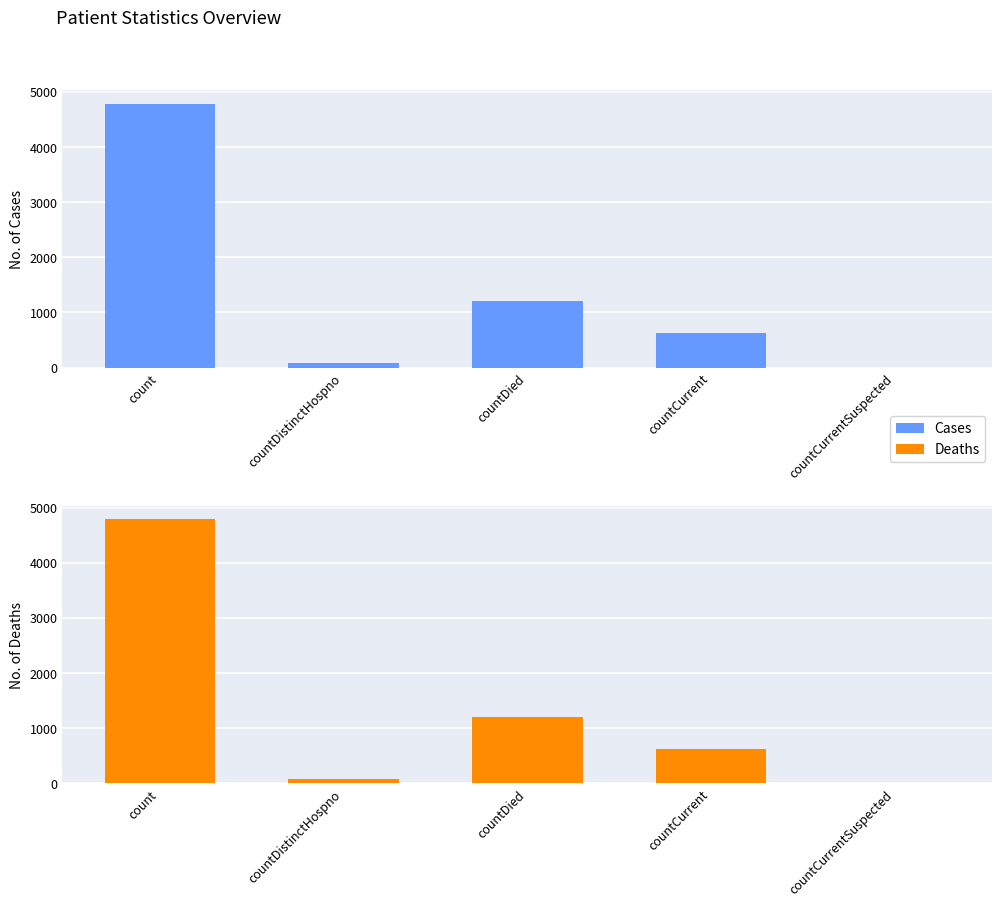

Reading left to right, list all the values displayed in this chart.

Cases: 4785	77	1210	621	0
Deaths: 4785	77	1210	621	0